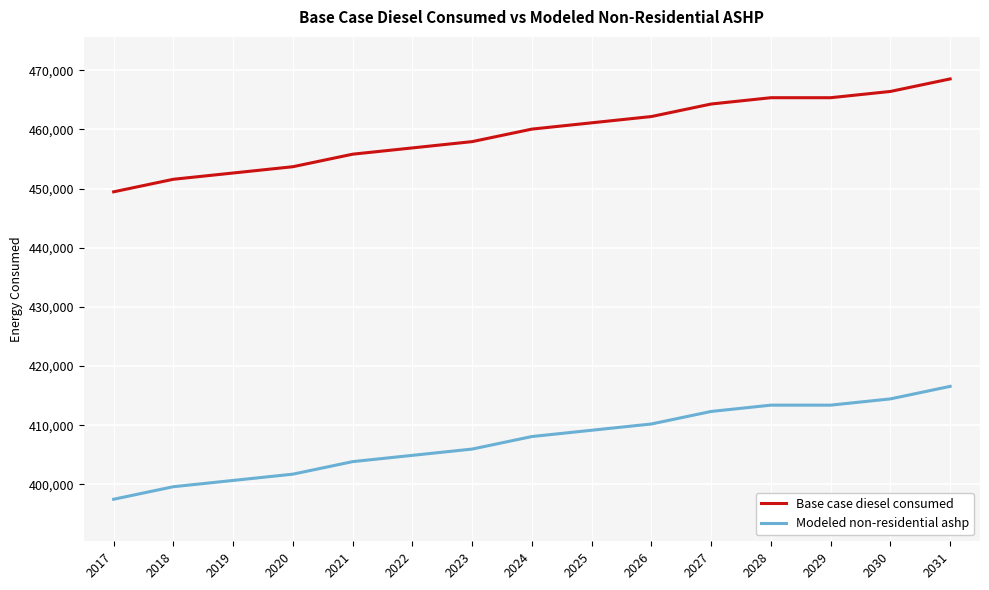

What is the approximate value of Modeled non-residential ashp at 2030?

414457.1